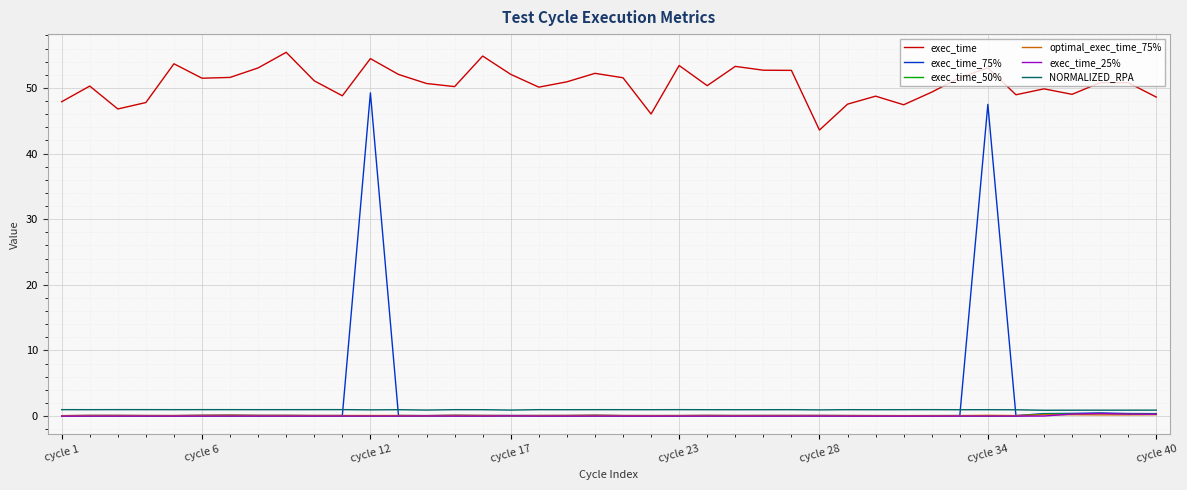

What is the difference between the maximum and minimum values in the exec_time series?

11.8